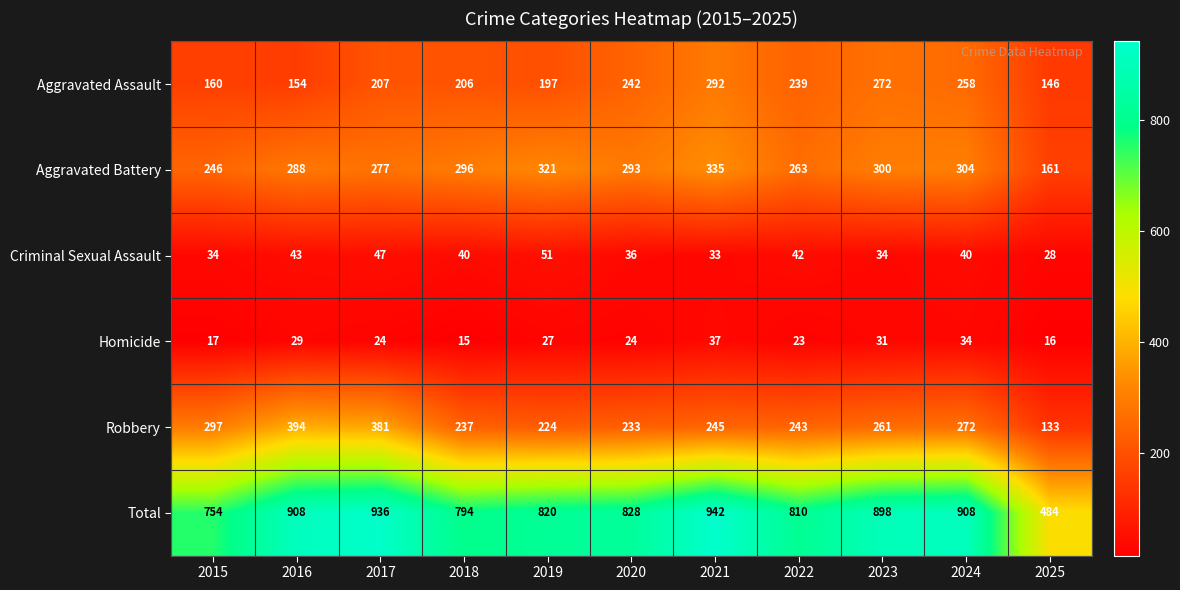

Read the Robbery value at 2024, to the nearest 50.

250